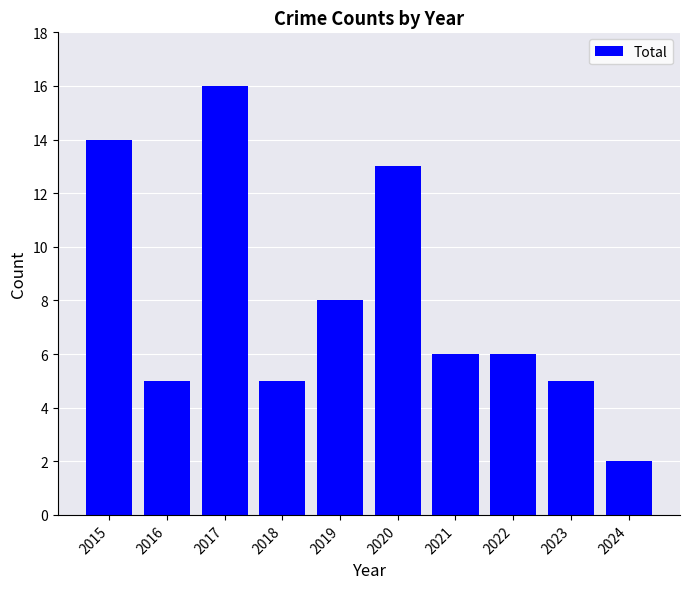

Reading left to right, list all the values displayed in this chart.

2015=14	2016=5	2017=16	2018=5	2019=8	2020=13	2021=6	2022=6	2023=5	2024=2